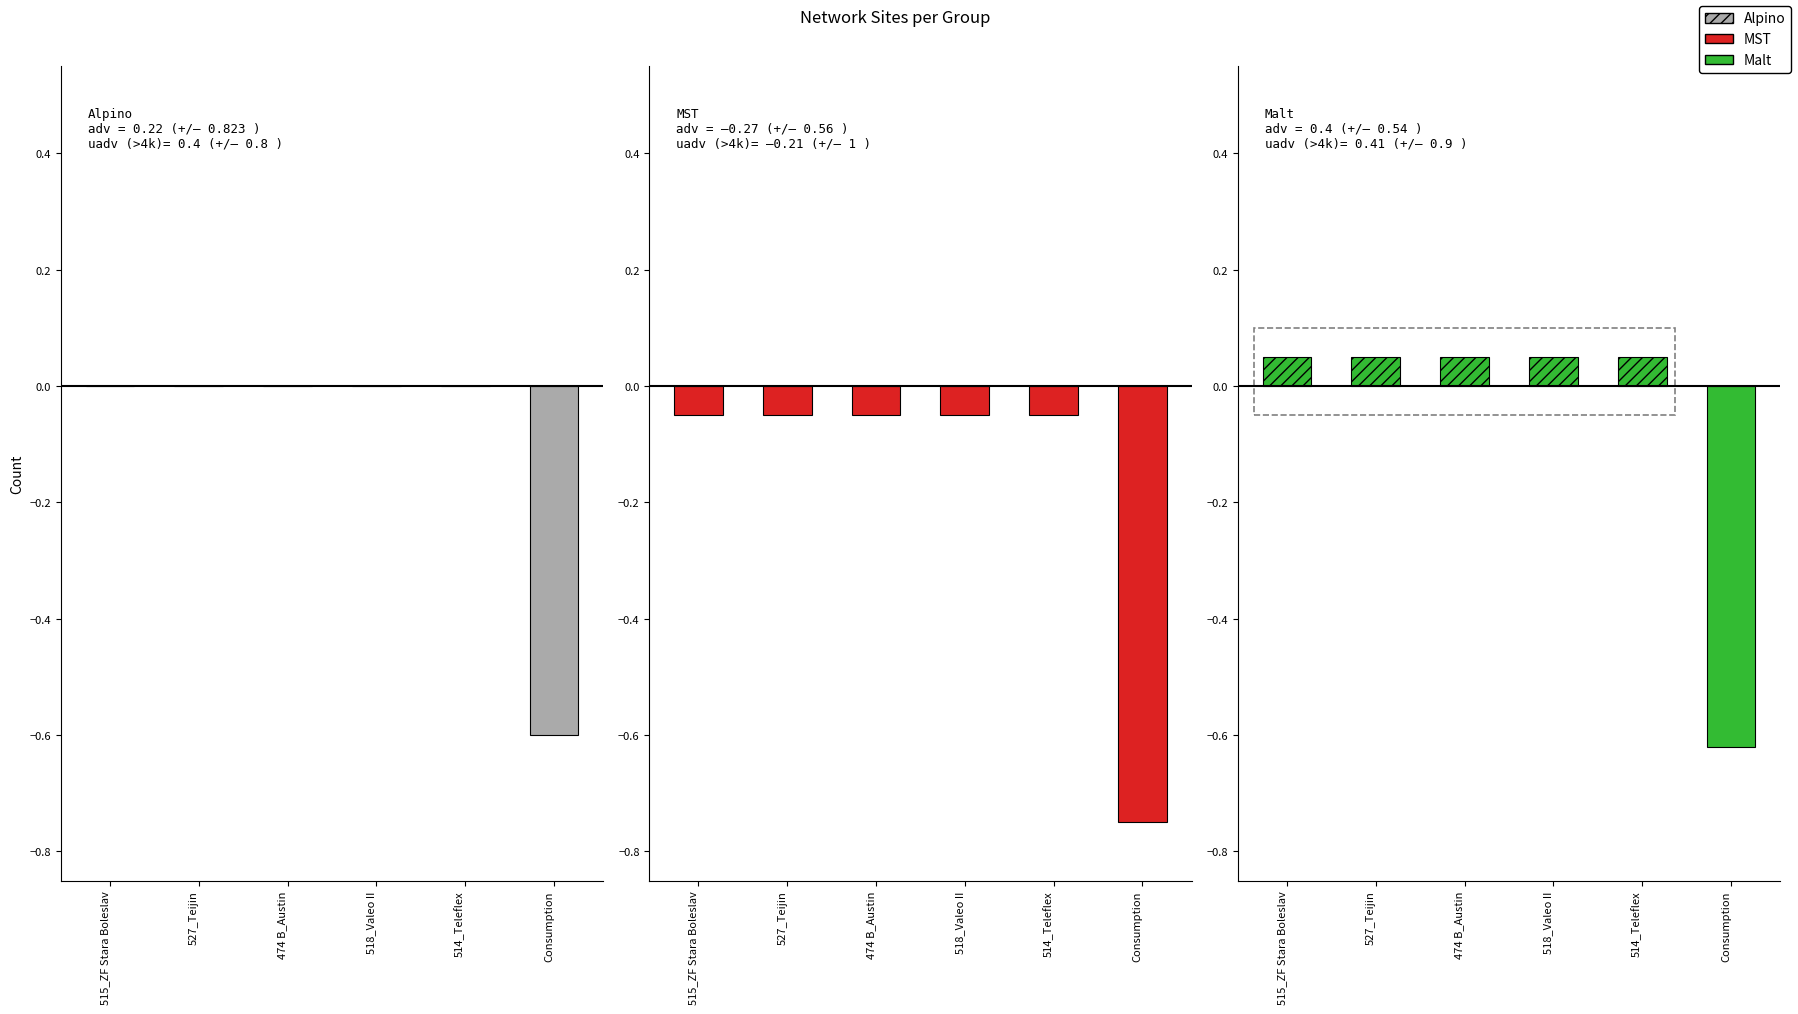

The value of Alpino at 518_Valeo II is -0.4. True or false?

False